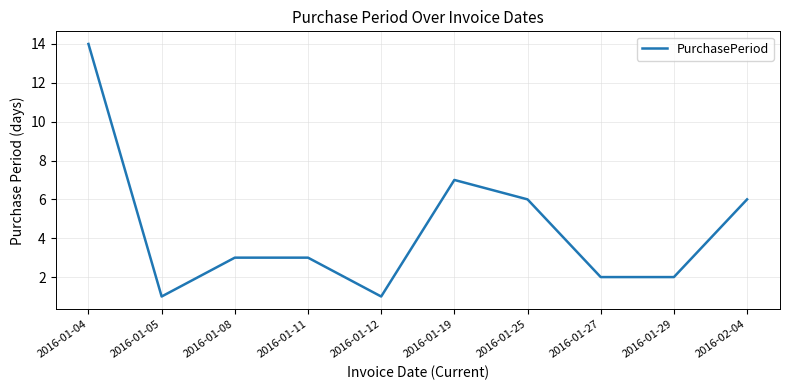

Reading left to right, extract all data points from this chart.

2016-01-04=14	2016-01-05=1	2016-01-08=3	2016-01-11=3	2016-01-12=1	2016-01-19=7	2016-01-25=6	2016-01-27=2	2016-01-29=2	2016-02-04=6